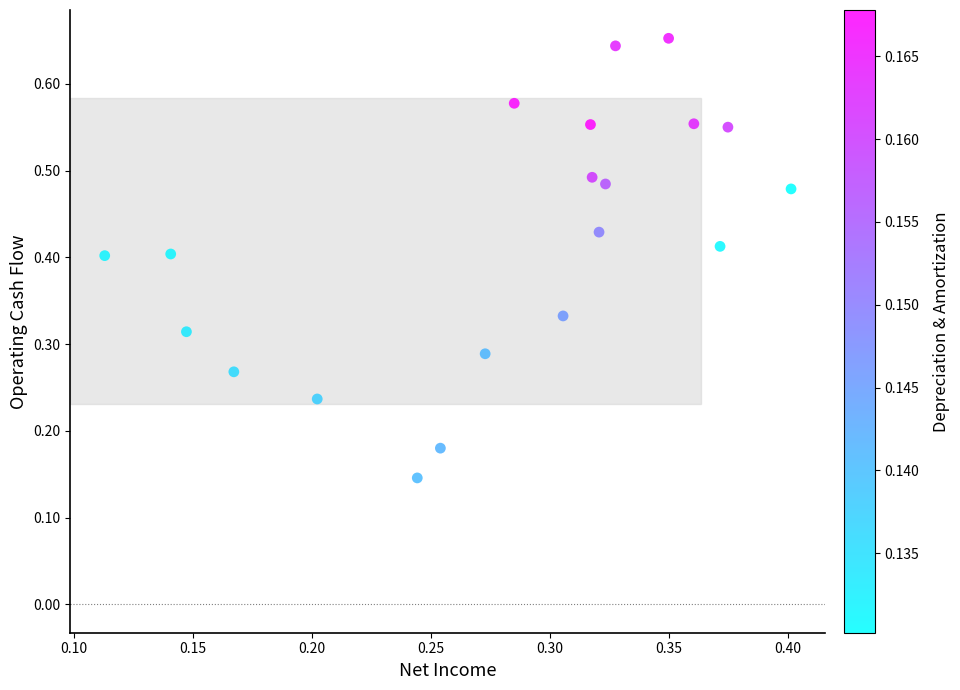

How many points are shown in the scatter plot?

20